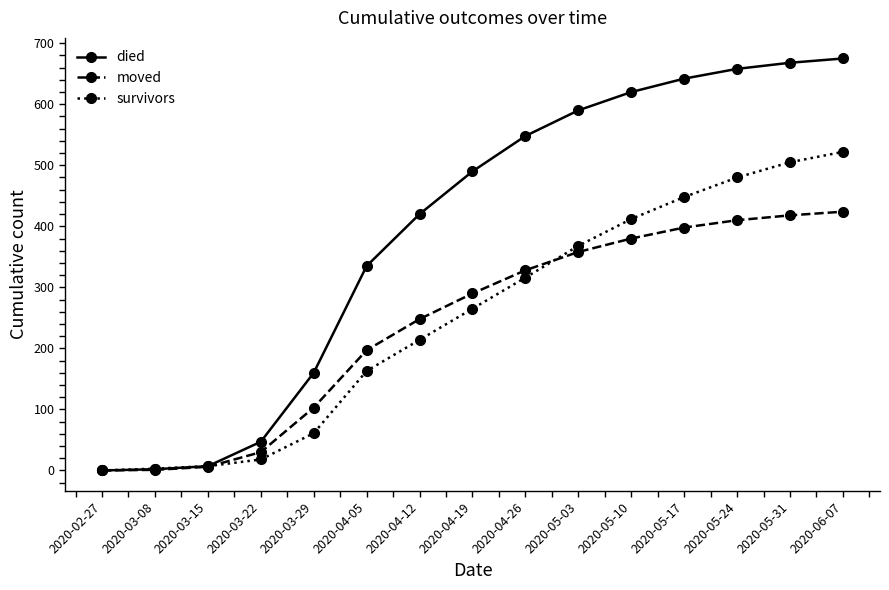

The value of moved at 2020-04-12 is 372. True or false?

False